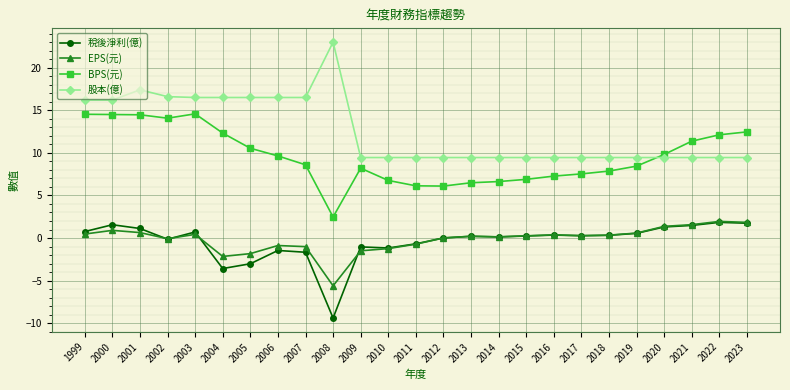

True or false: 股本(億) and EPS(元) cross at least once.

False